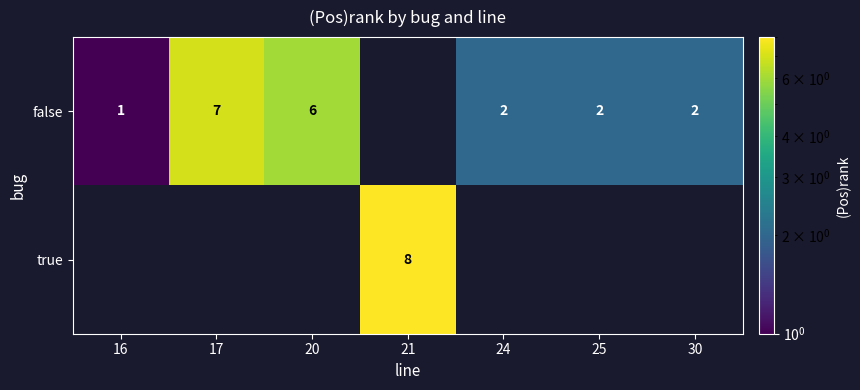

Is it true that false equals 2 at 24?

True